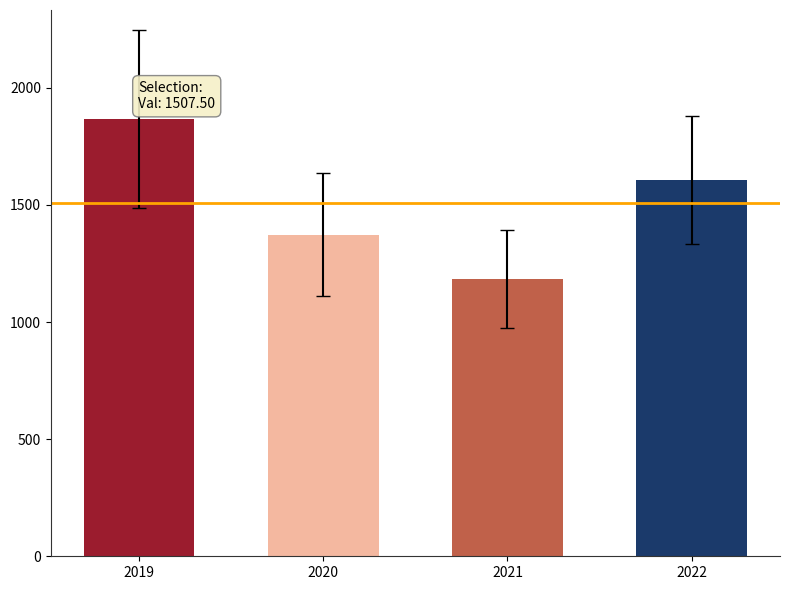

What is the approximate value at 2022, to the nearest 10?

1610